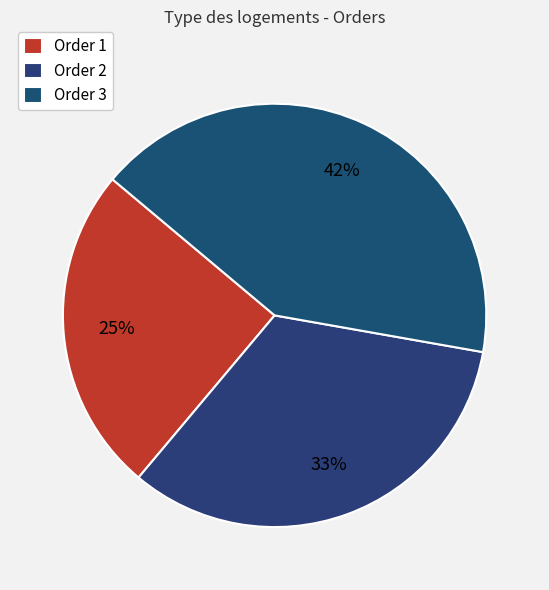

How many slices are in this pie chart?

3